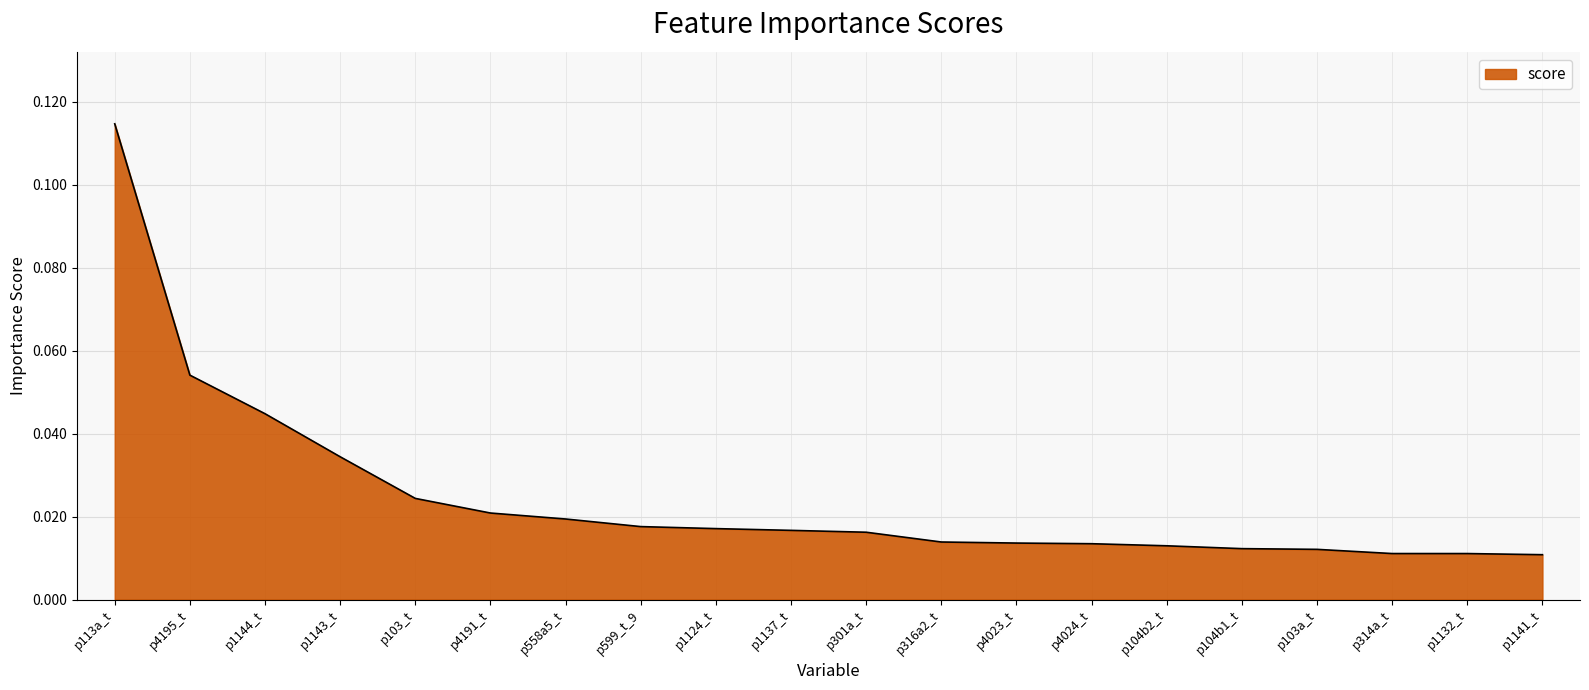

What position from the right is p301a_t?

10